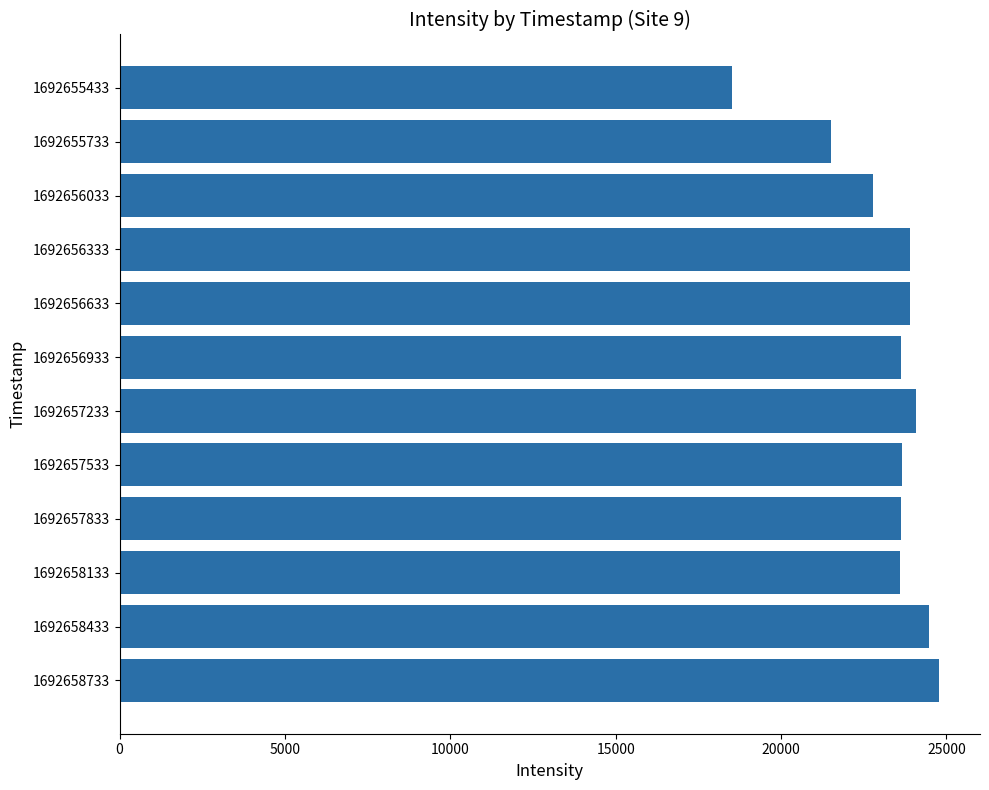

Is it true that the value at 1692656333 is 23910.6?

True